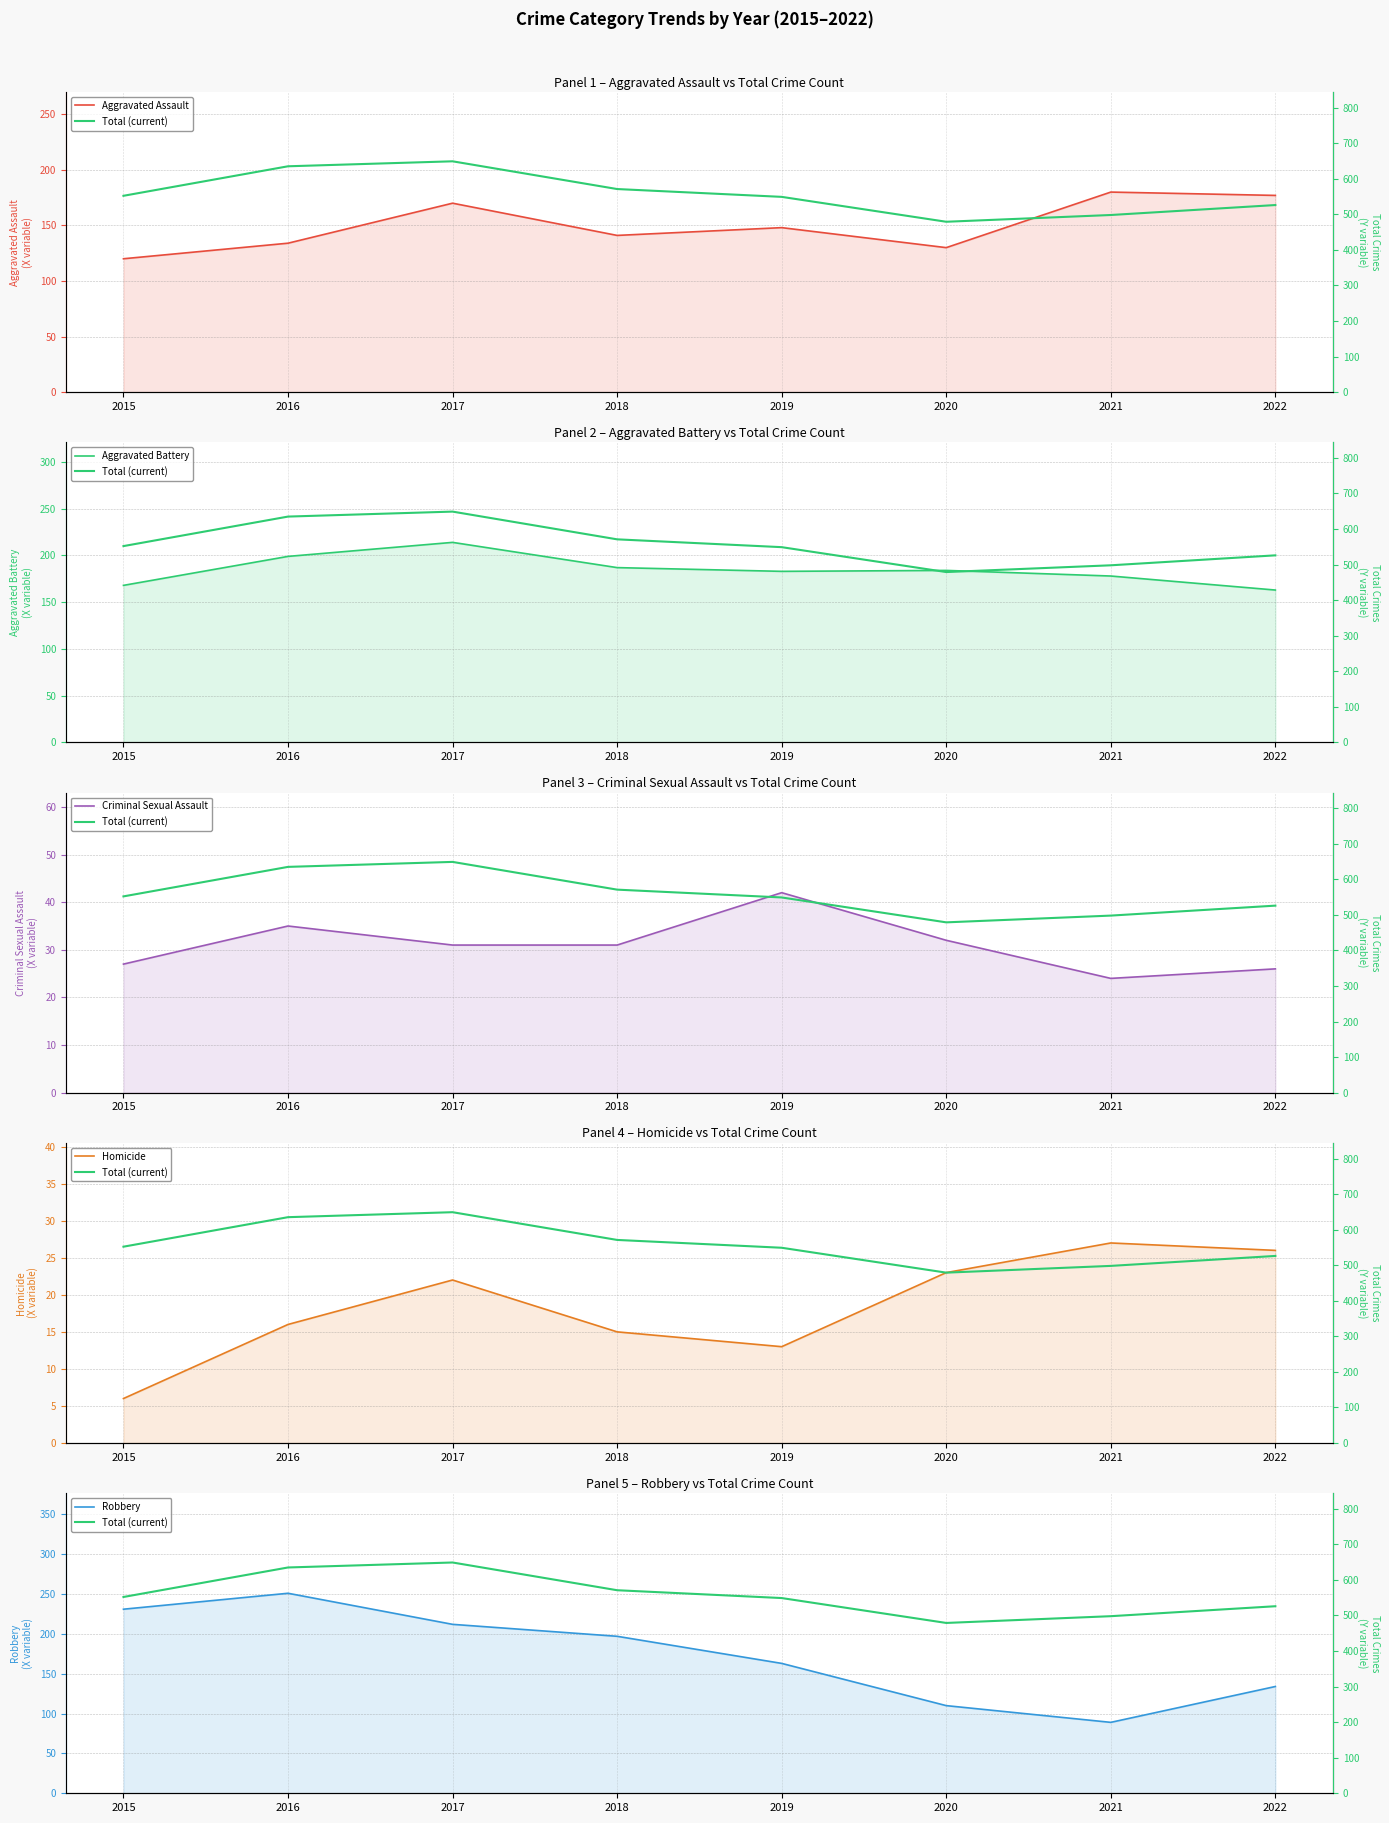

The value of Total (current) at 2017 is 649. True or false?

True